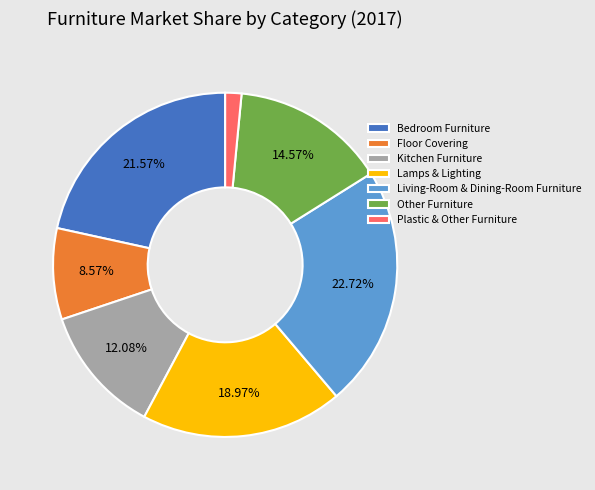

To the nearest percent, what is the combined percentage of Other Furniture and Lamps & Lighting?

34%